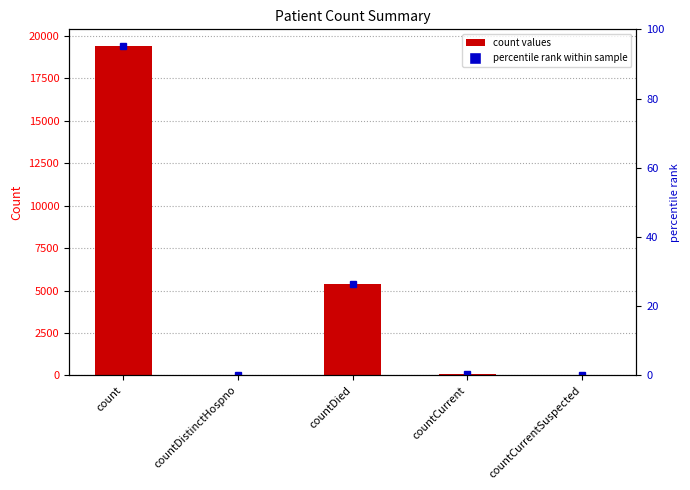

What is the sum of all values?

24875